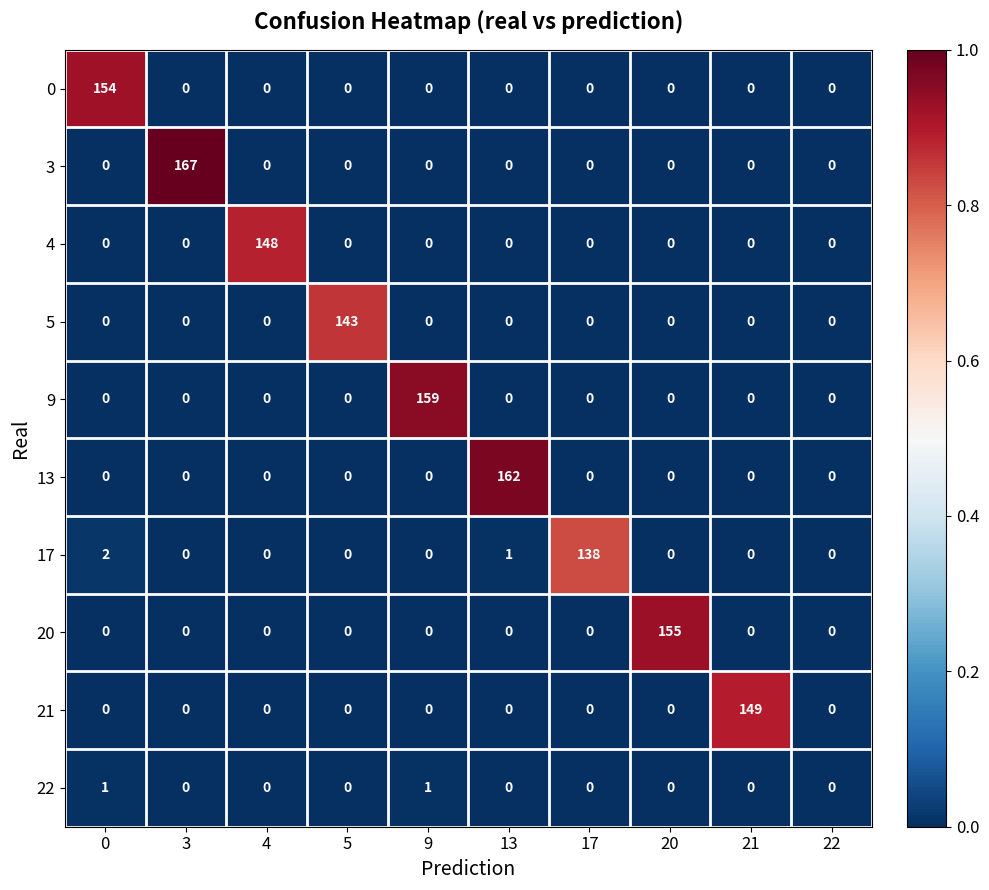

List the series in order of their peak value, lowest first.

22, 17, 5, 4, 21, 0, 20, 9, 13, 3